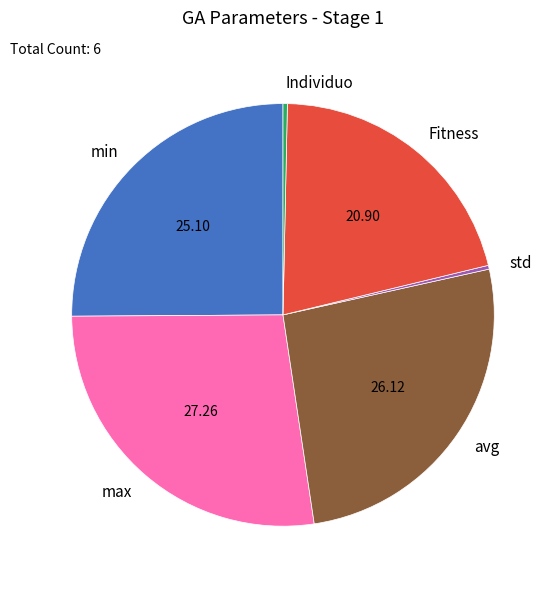

True or false: max accounts for 27% of the total.

True